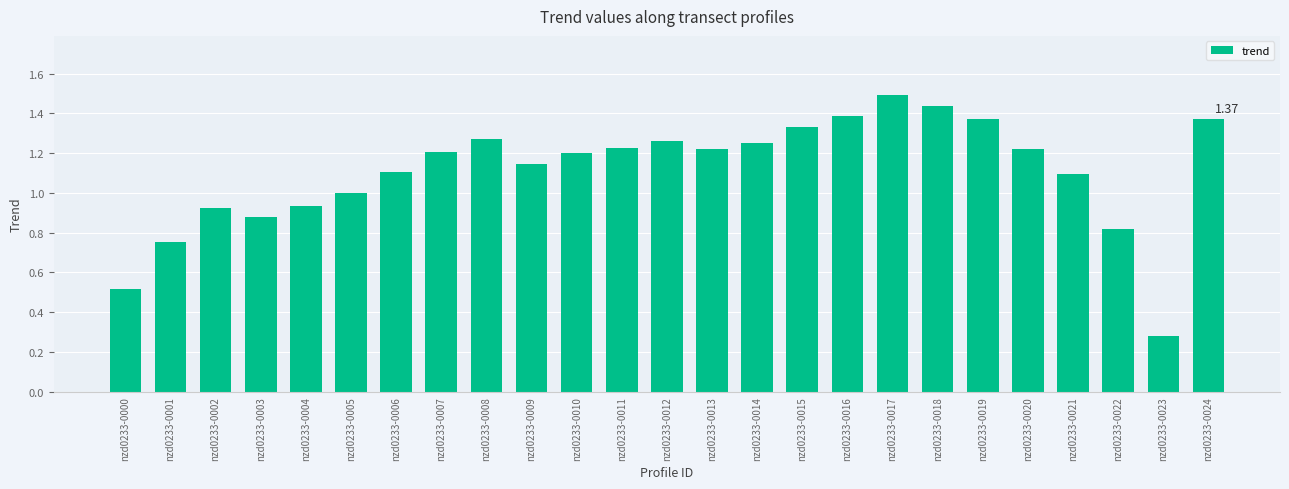

Between nzd0233-0000 and nzd0233-0011, which is larger?

nzd0233-0011